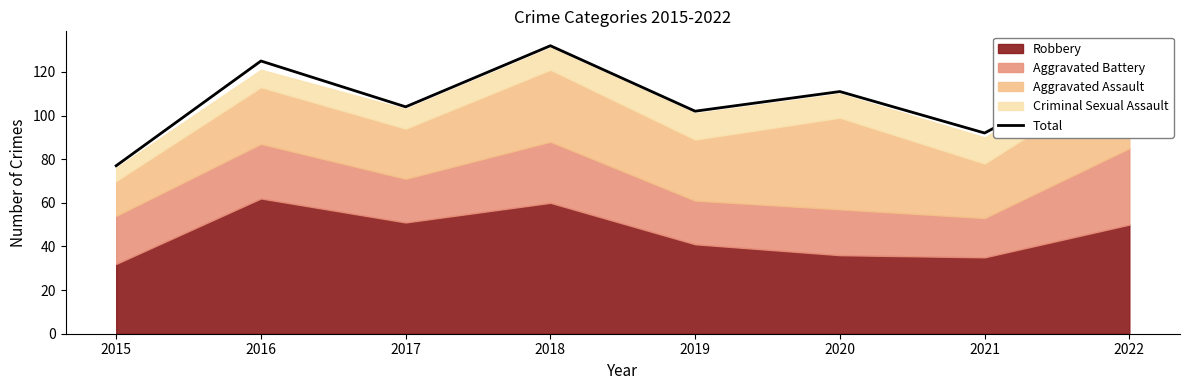

Read the value at 2019.

102